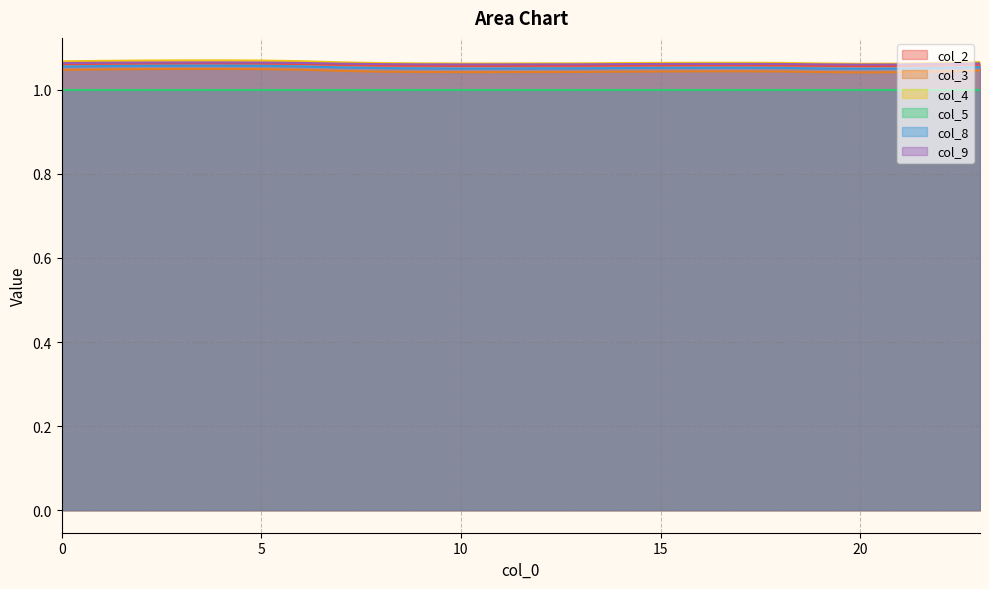

What is the maximum value for col_4?

1.1